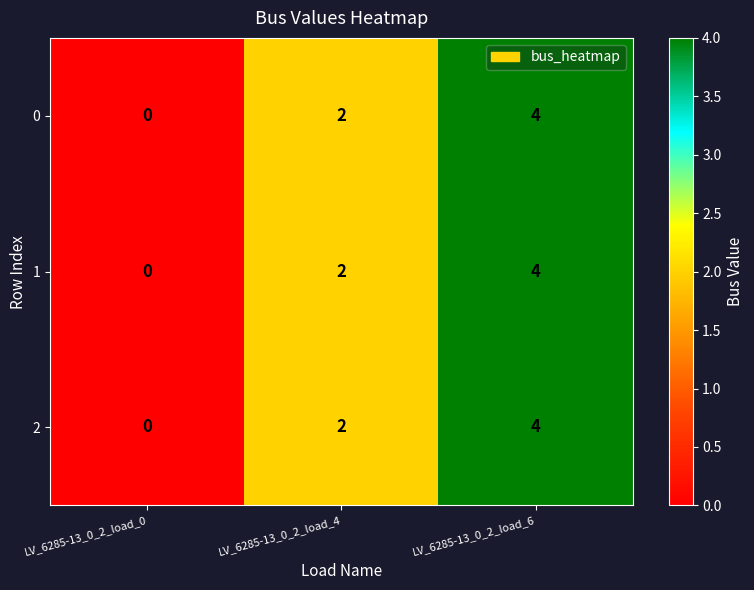

What is the difference between the 1 values at LV_6285-13_0_2_load_0 and LV_6285-13_0_2_load_6?

4